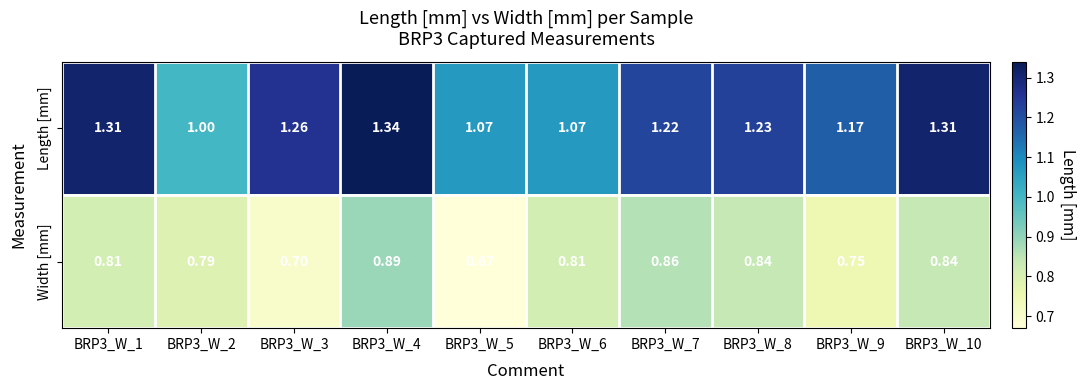

At which category does the chart reach its peak across all series?

BRP3_W_4